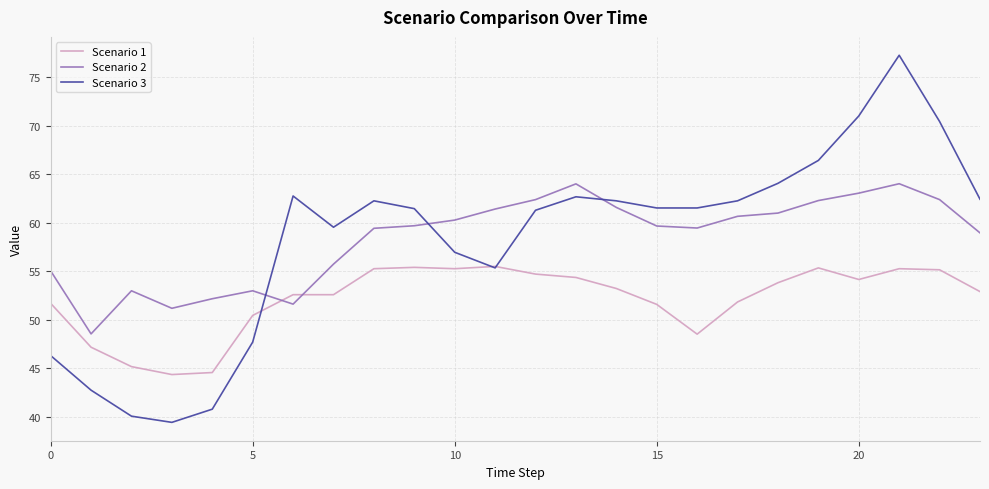

What are all the series names shown in the legend?

Scenario 1, Scenario 2, Scenario 3